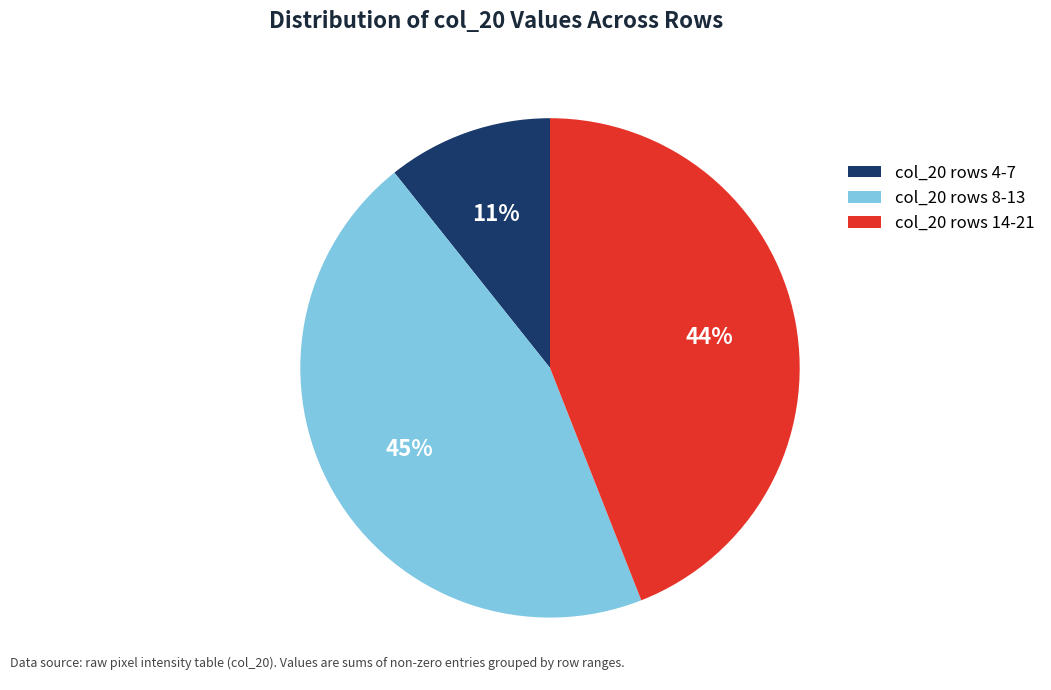

How many segments does this pie chart have?

3